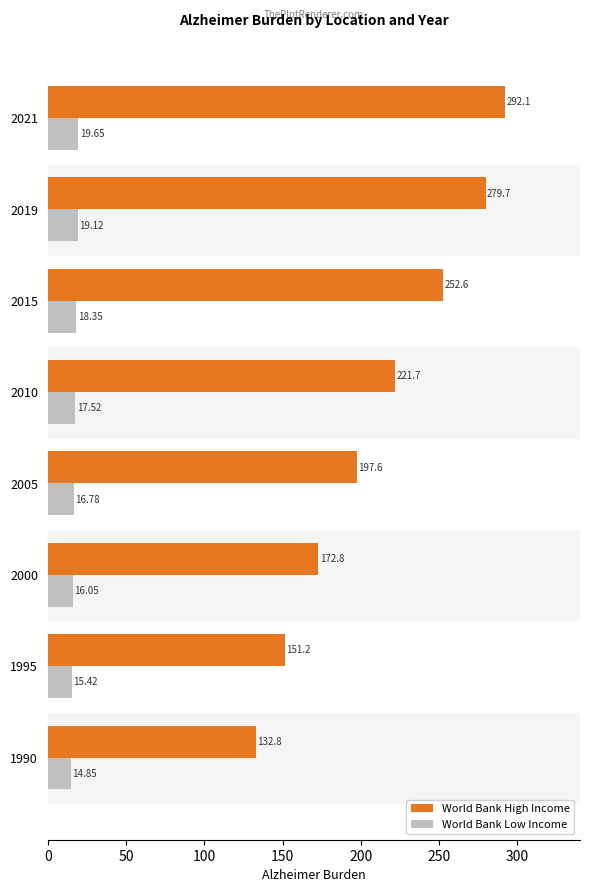

At which category is the sum across all series the highest?

2021